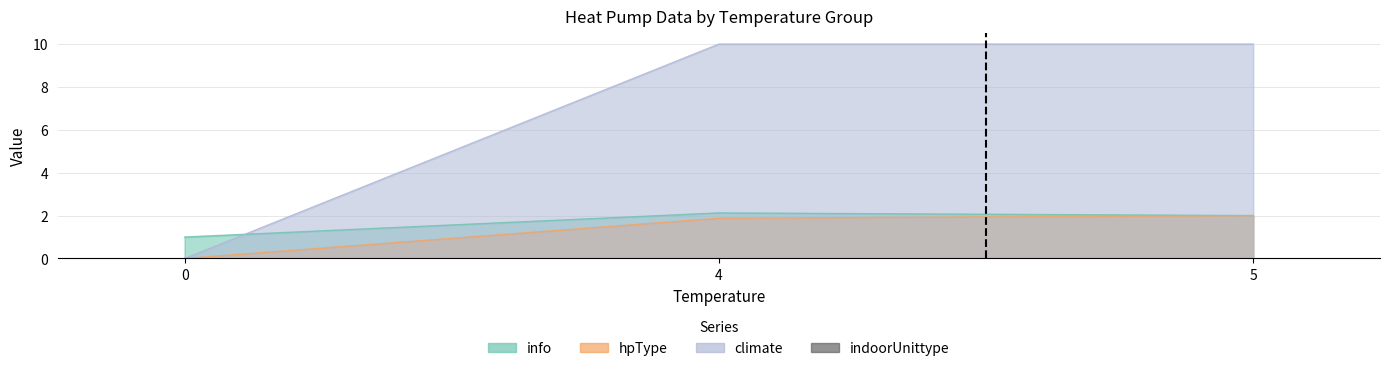

How many distinct data groups are displayed?

4